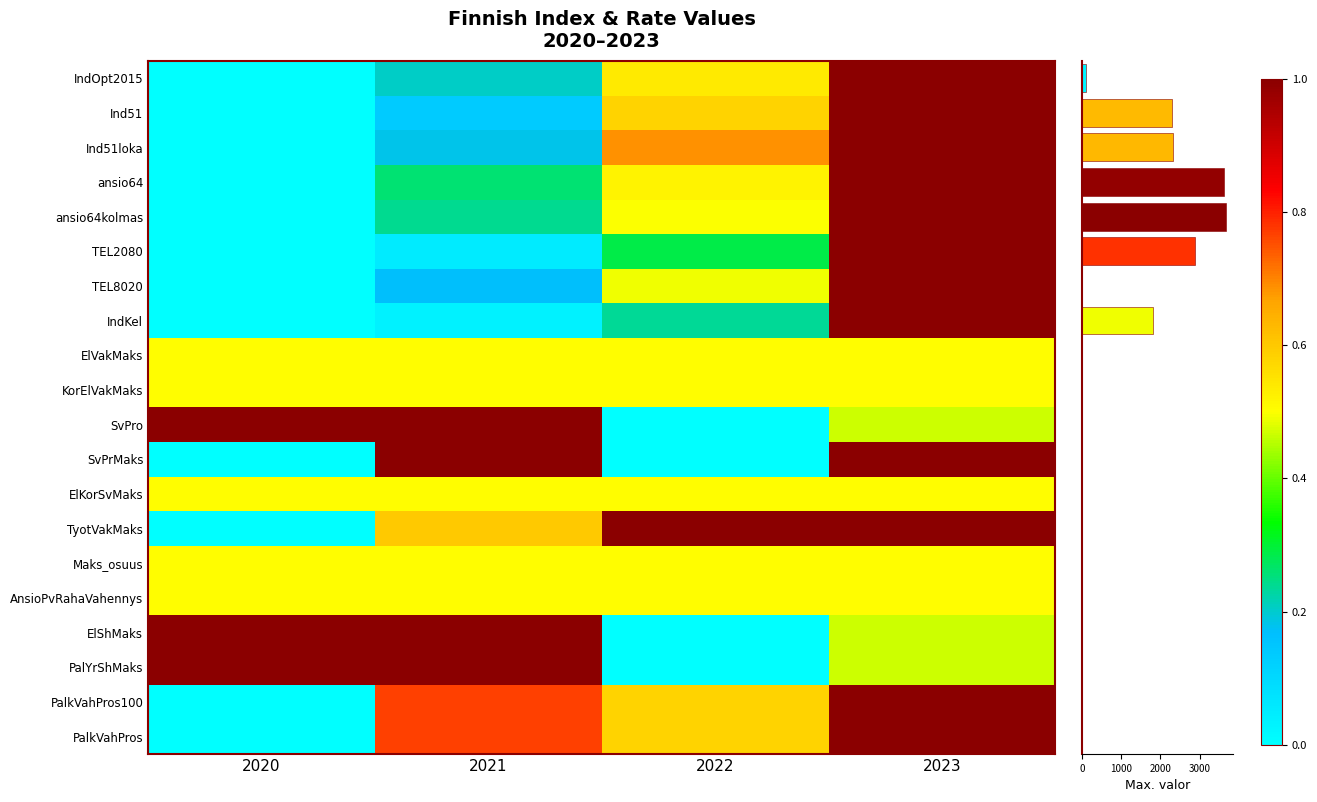

What is the difference between the second highest and second lowest values in the PalkVahPros100 series?

0.2